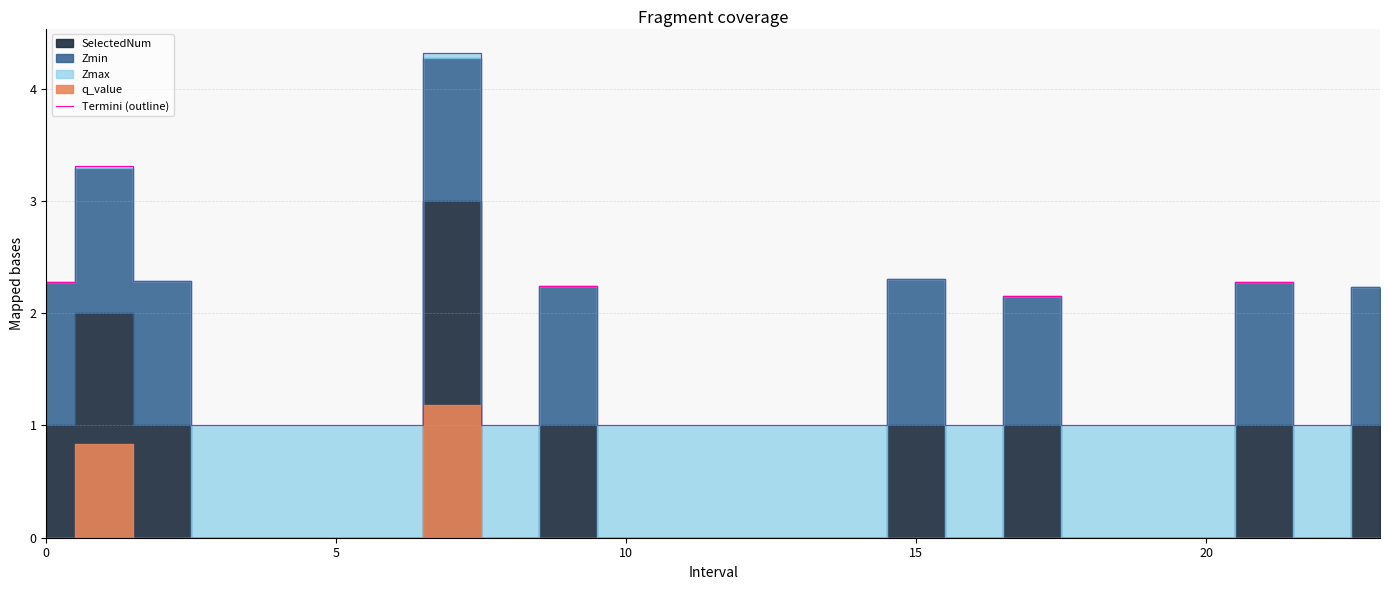

How many lines are shown in the chart?

1